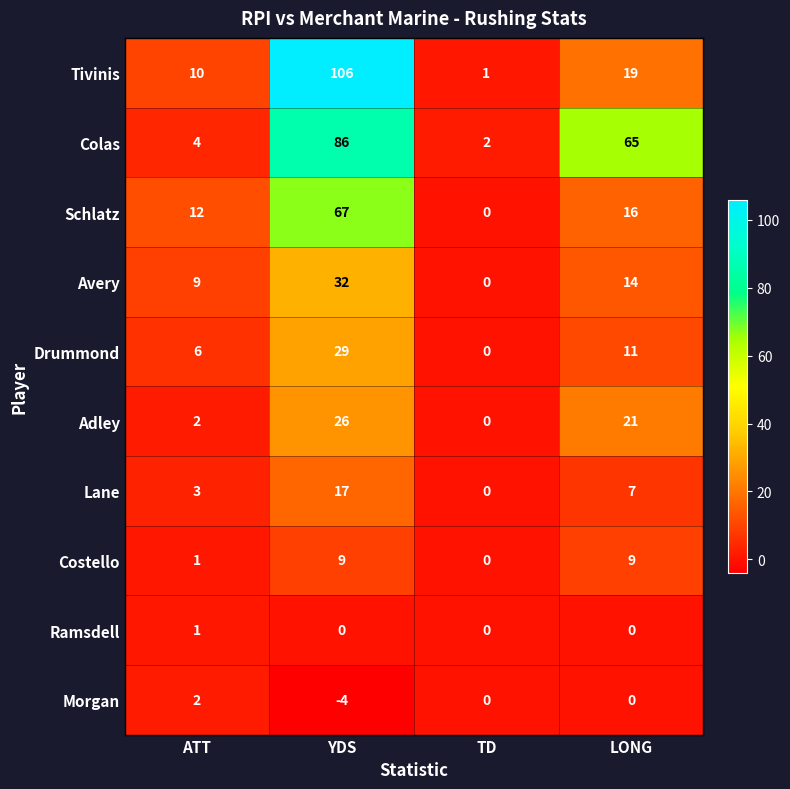

Which series has the largest range (max minus min)?

Tivinis